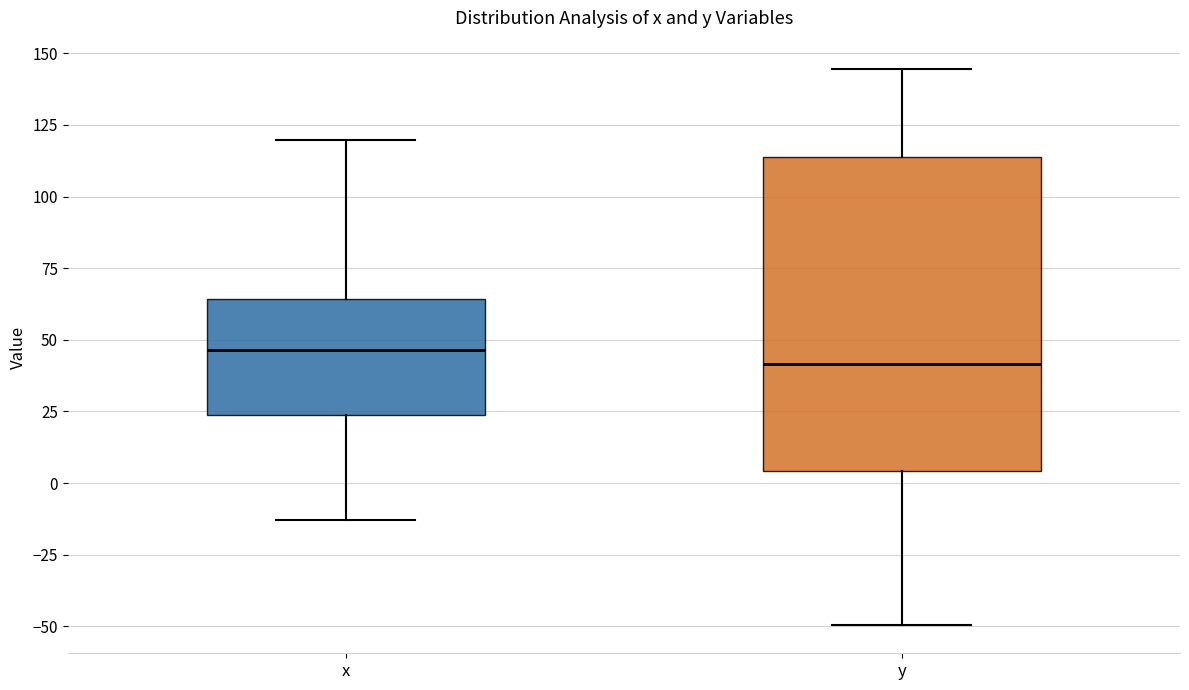

Reading left to right, transcribe this box plot: for each box, give where its median line is, the range the box spans, and where its two whiskers end, as read against the y-axis. The values are not printed on the chart, so give them approximately, as read against the axis.

x: median 45, box 25 to 65, whiskers -15 to 120
y: median 40, box 5 to 115, whiskers -50 to 145